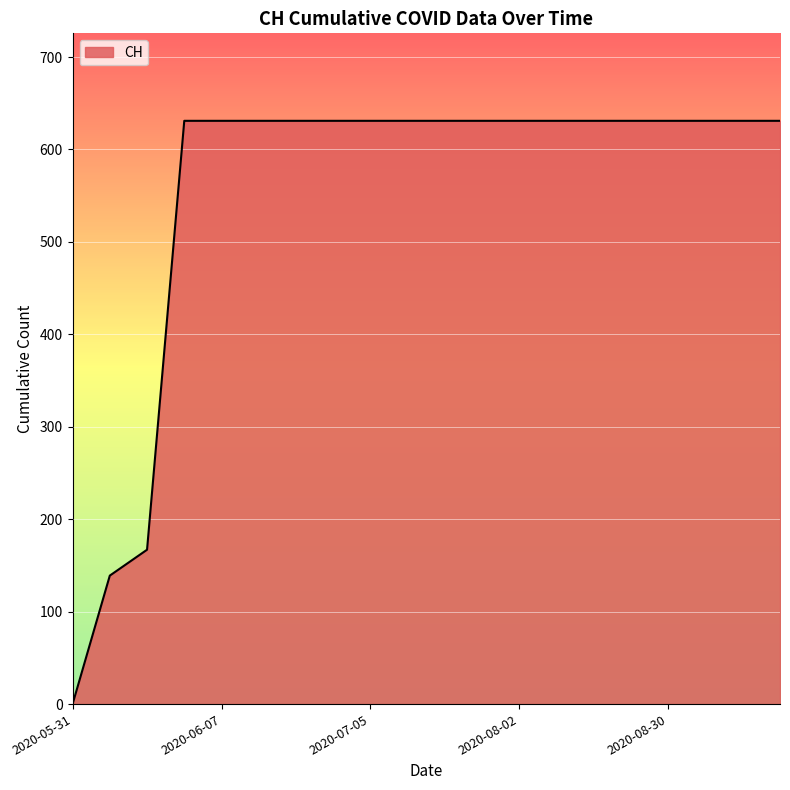

What is the difference between the maximum and minimum values?

631